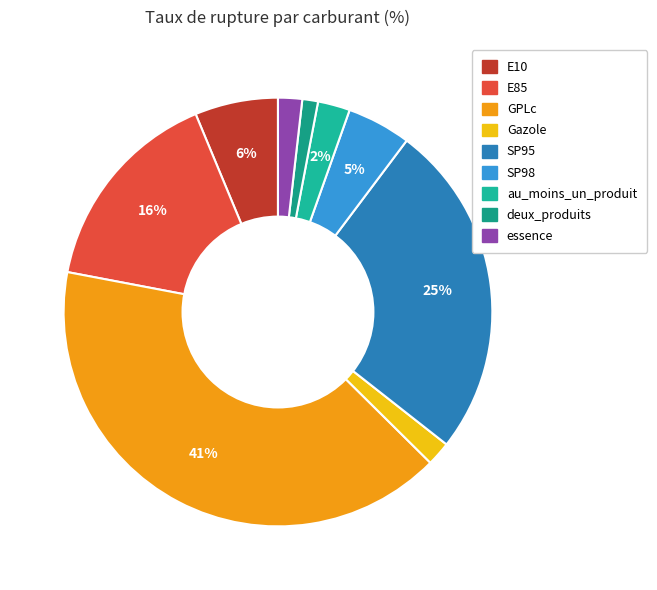

True or false: Gazole accounts for 2% of the total.

True